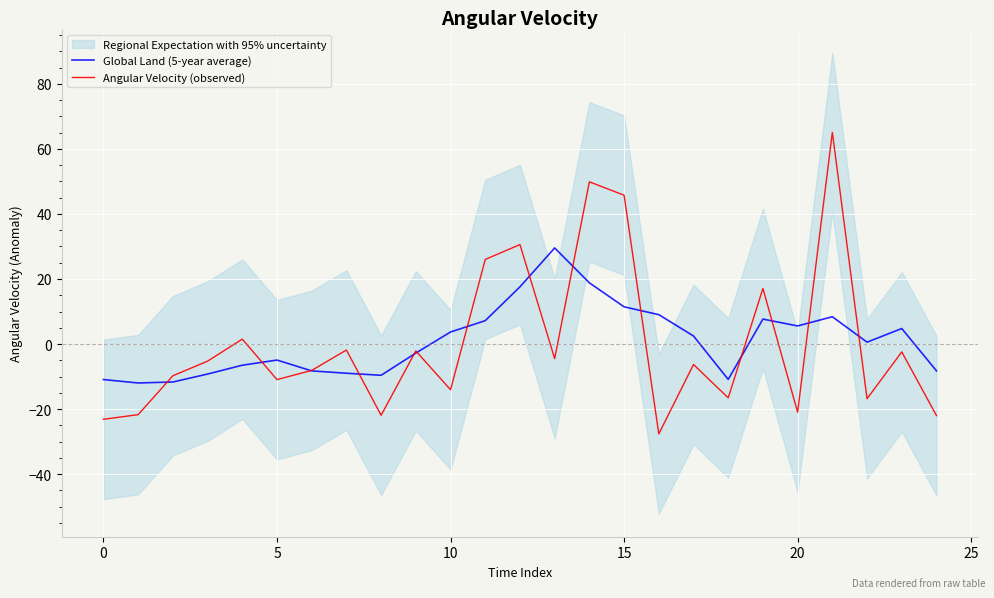

What is the lowest value of the Global Land (5-year average) series?

-12.0